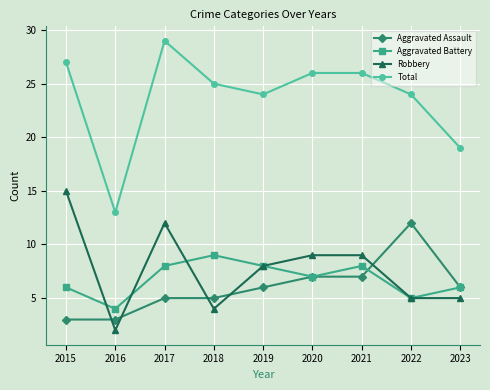

Which series has the largest range (max minus min)?

Total